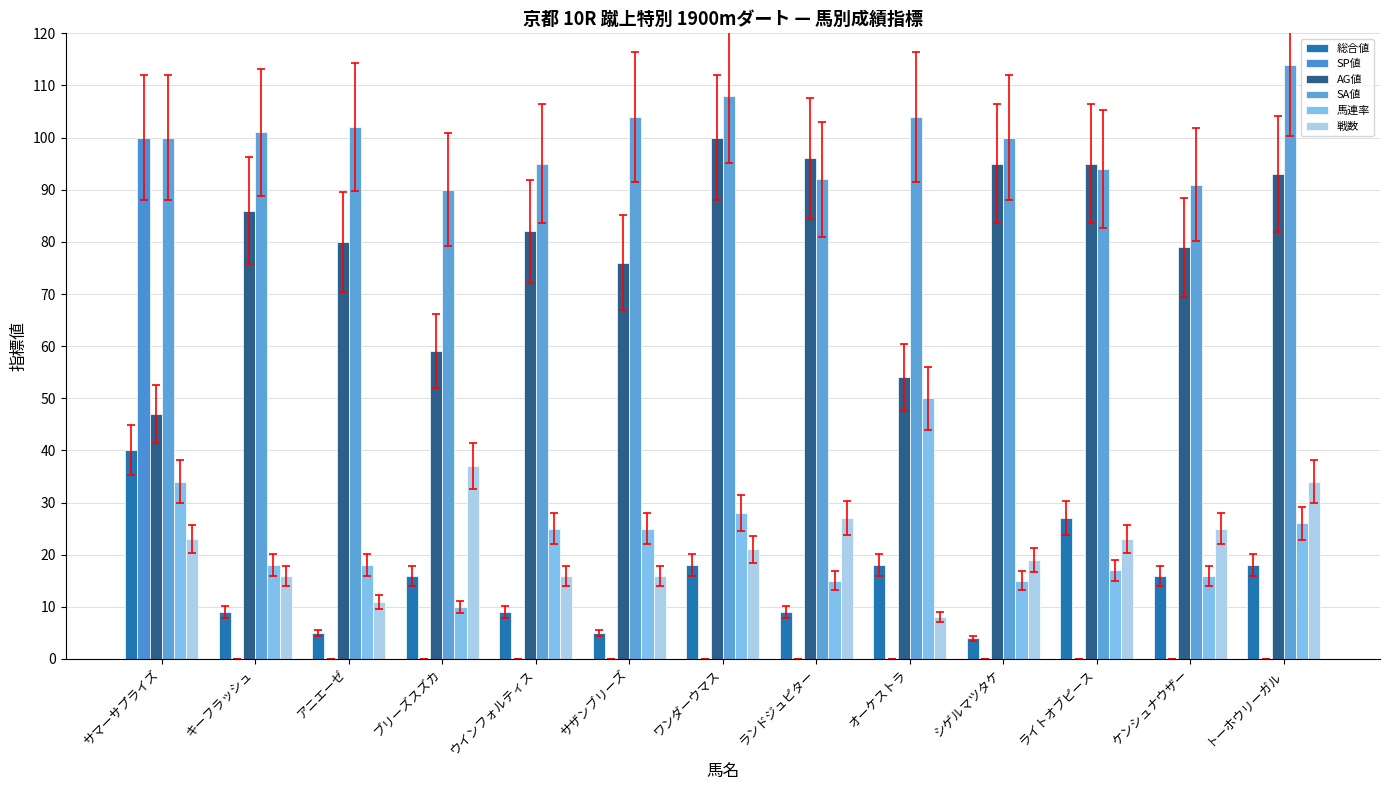

Reading left to right, extract all data points from this chart.

総合値: サマーサプライズ=40	キーフラッシュ=9	アニエーゼ=5	ブリーズスズカ=16	ウインフォルティス=9	サザンブリーズ=5	ワンダーウマス=18	ランドジュピター=9	オーケストラ=18	シゲルマツタケ=4	ライトオブピース=27	ケンシュナウザー=16	トーホウリーガル=18
SP値: サマーサプライズ=100	キーフラッシュ=0	アニエーゼ=0	ブリーズスズカ=0	ウインフォルティス=0	サザンブリーズ=0	ワンダーウマス=0	ランドジュピター=0	オーケストラ=0	シゲルマツタケ=0	ライトオブピース=0	ケンシュナウザー=0	トーホウリーガル=0
AG値: サマーサプライズ=47	キーフラッシュ=86	アニエーゼ=80	ブリーズスズカ=59	ウインフォルティス=82	サザンブリーズ=76	ワンダーウマス=100	ランドジュピター=96	オーケストラ=54	シゲルマツタケ=95	ライトオブピース=95	ケンシュナウザー=79	トーホウリーガル=93
SA値: サマーサプライズ=100	キーフラッシュ=101	アニエーゼ=102	ブリーズスズカ=90	ウインフォルティス=95	サザンブリーズ=104	ワンダーウマス=108	ランドジュピター=92	オーケストラ=104	シゲルマツタケ=100	ライトオブピース=94	ケンシュナウザー=91	トーホウリーガル=114
馬連率: サマーサプライズ=34	キーフラッシュ=18	アニエーゼ=18	ブリーズスズカ=10	ウインフォルティス=25	サザンブリーズ=25	ワンダーウマス=28	ランドジュピター=15	オーケストラ=50	シゲルマツタケ=15	ライトオブピース=17	ケンシュナウザー=16	トーホウリーガル=26
戦数: サマーサプライズ=23	キーフラッシュ=16	アニエーゼ=11	ブリーズスズカ=37	ウインフォルティス=16	サザンブリーズ=16	ワンダーウマス=21	ランドジュピター=27	オーケストラ=8	シゲルマツタケ=19	ライトオブピース=23	ケンシュナウザー=25	トーホウリーガル=34